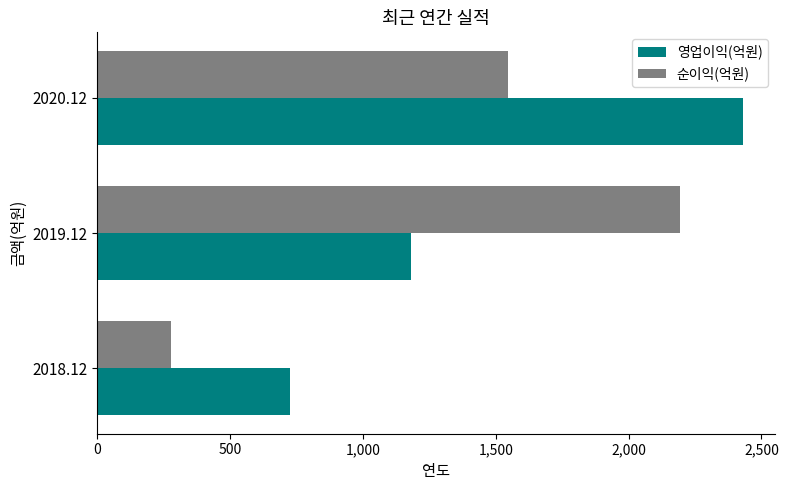

Which series has the widest spread of values?

순이익(억원)